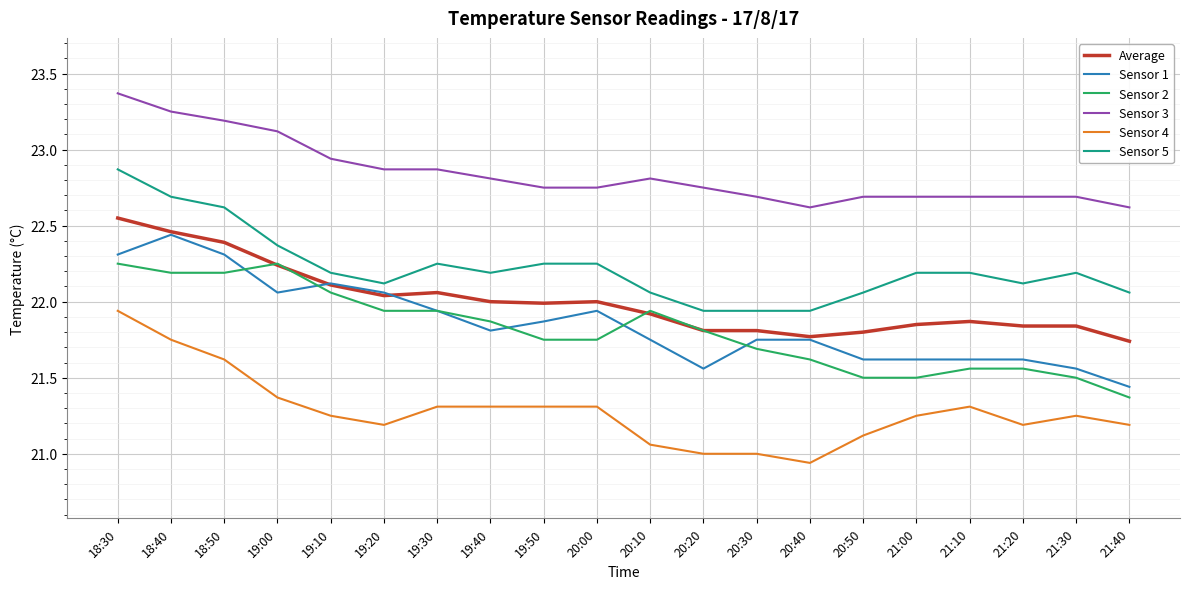

Is this an area chart (filled region under the line)?

No